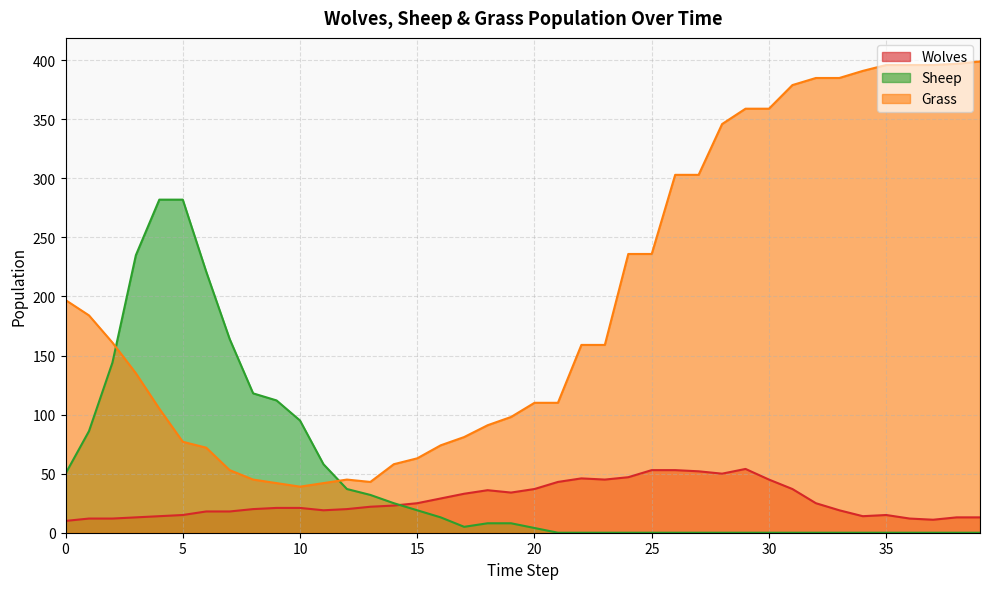

At how many categories does at least one series exceed 360?

9